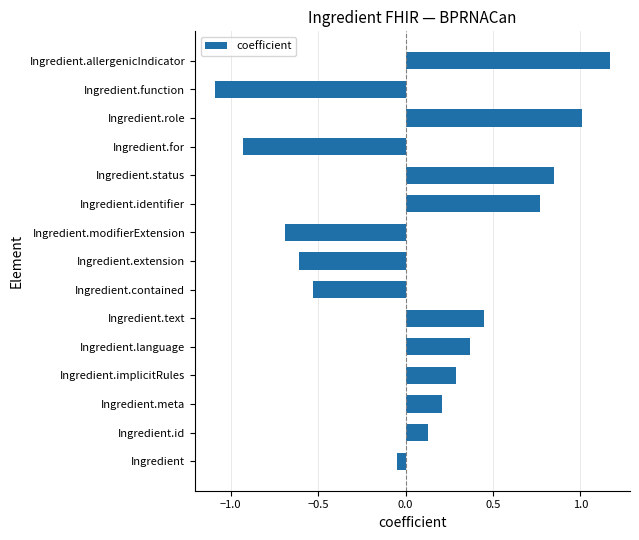

List the labels in order of value, largest first.

Ingredient.allergenicIndicator, Ingredient.role, Ingredient.status, Ingredient.identifier, Ingredient.text, Ingredient.language, Ingredient.implicitRules, Ingredient.meta, Ingredient.id, Ingredient, Ingredient.contained, Ingredient.extension, Ingredient.modifierExtension, Ingredient.for, Ingredient.function